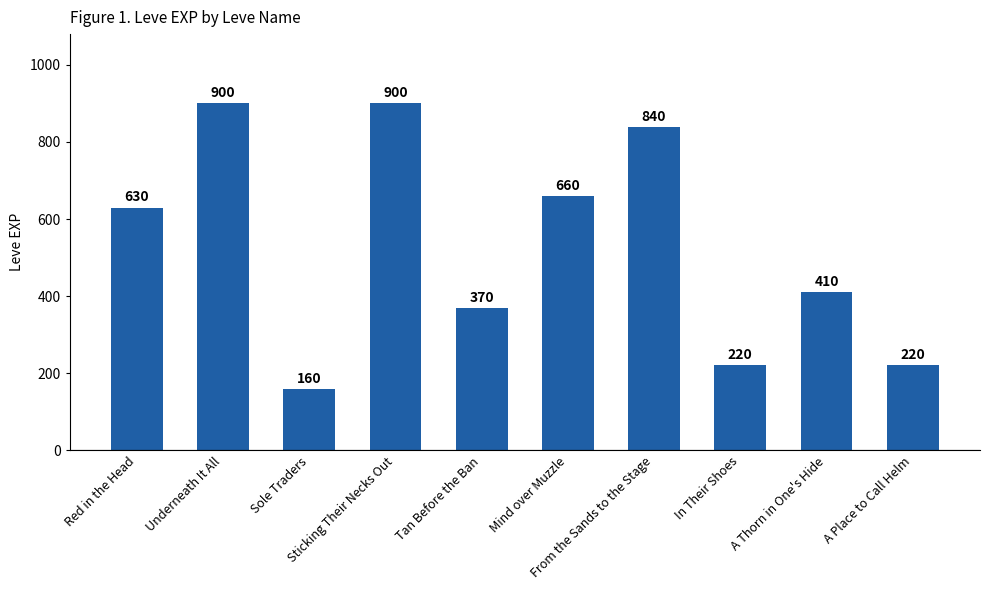

Reading left to right, extract all data points from this chart.

630	900	160	900	370	660	840	220	410	220